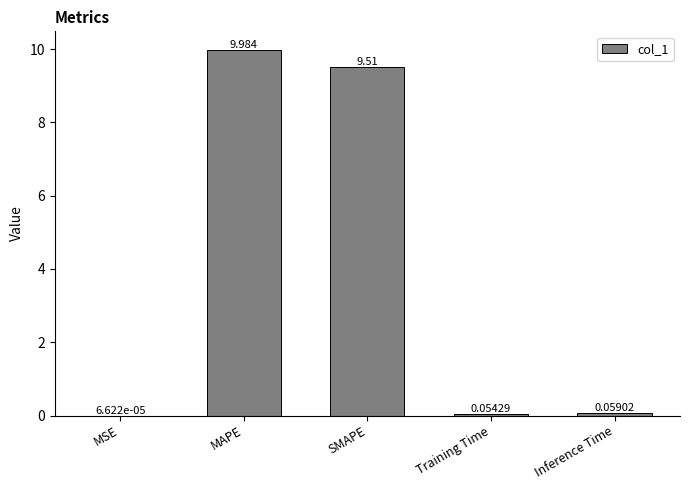

At which category does the chart reach its peak across all series?

MAPE